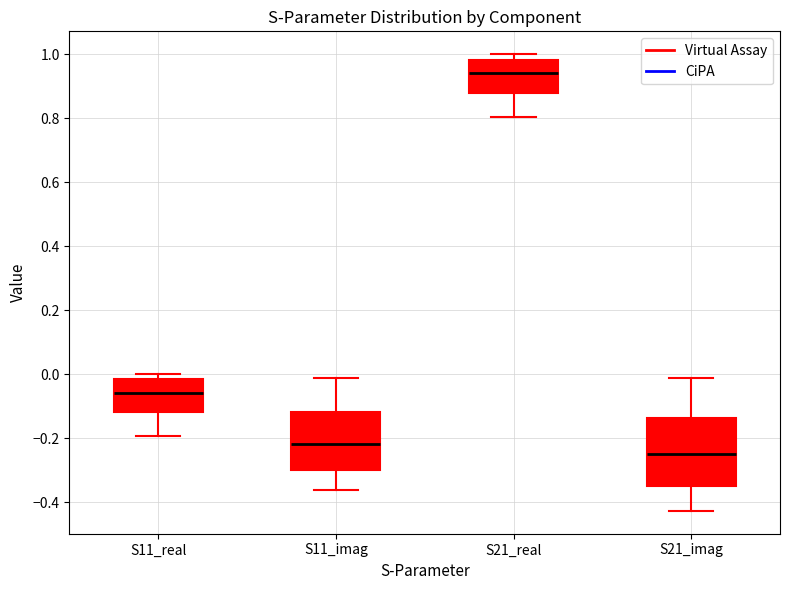

Comparing the boxes themselves (not the whiskers), which one is the tallest?

S21_imag